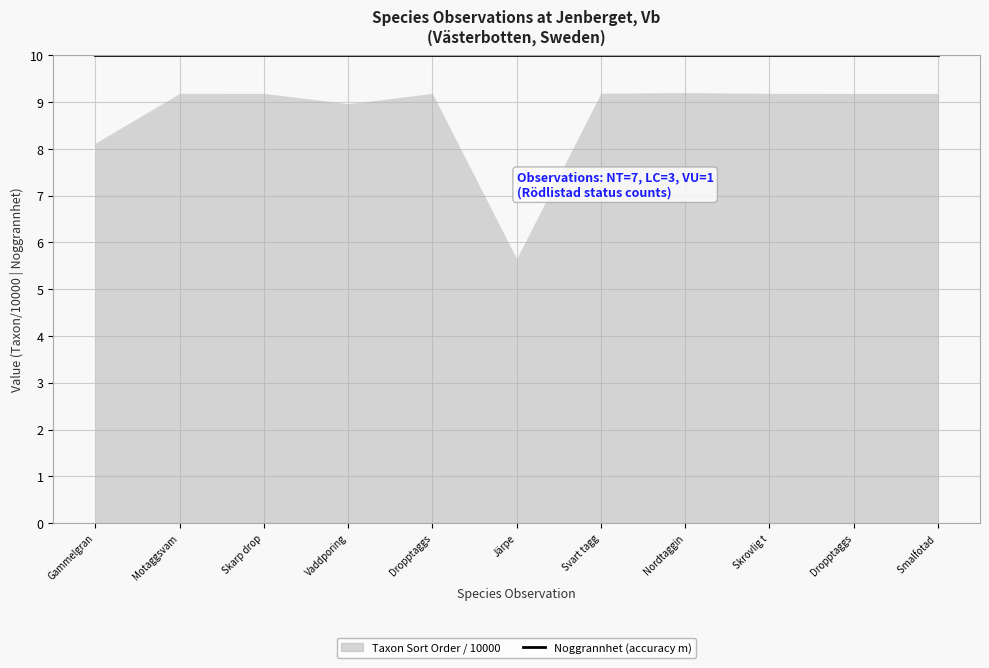

Is it true that Noggrannhet equals 7 at 2024-09-12?

False